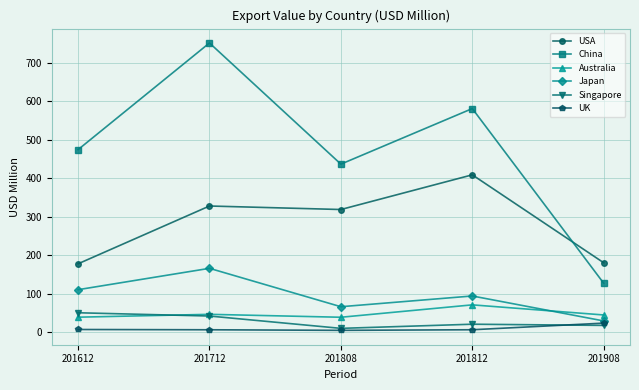

After their last crossing, which series has the higher values: USA or China?

USA